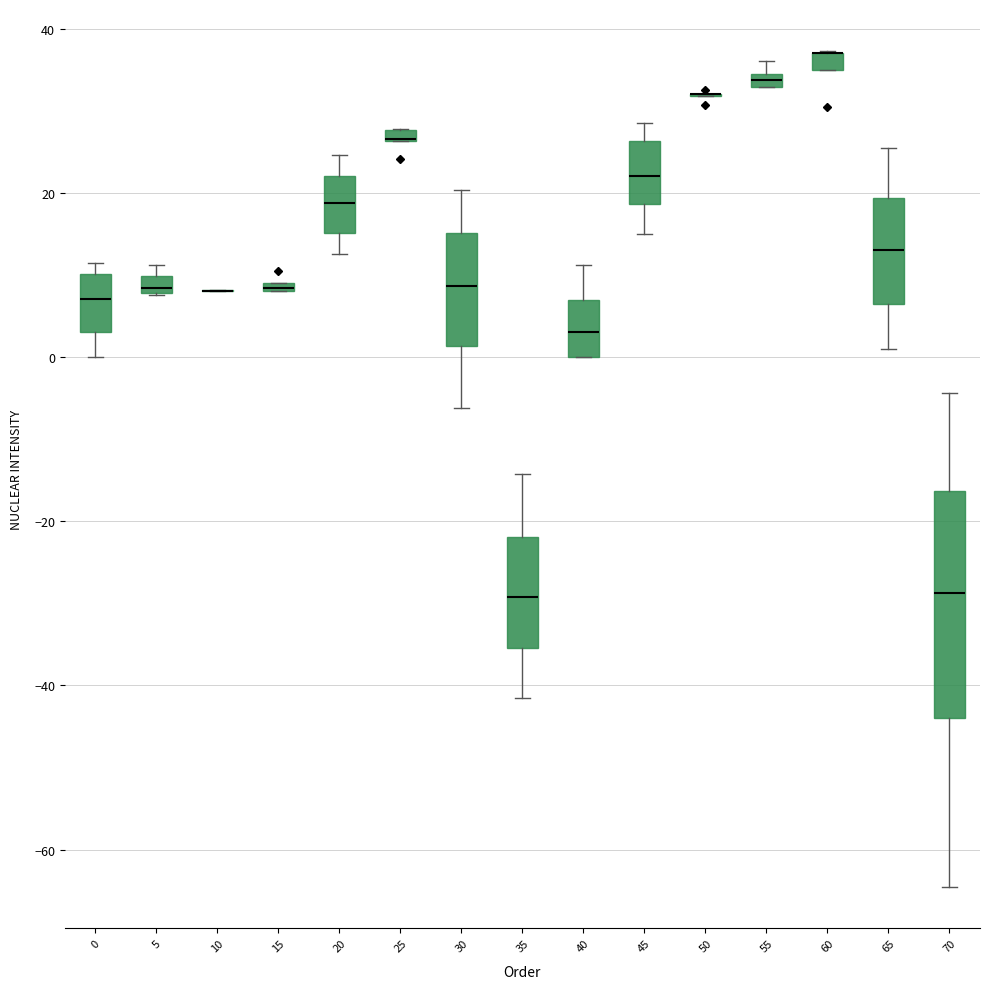

Which box is the tallest, from its lower edge to its upper edge?

70